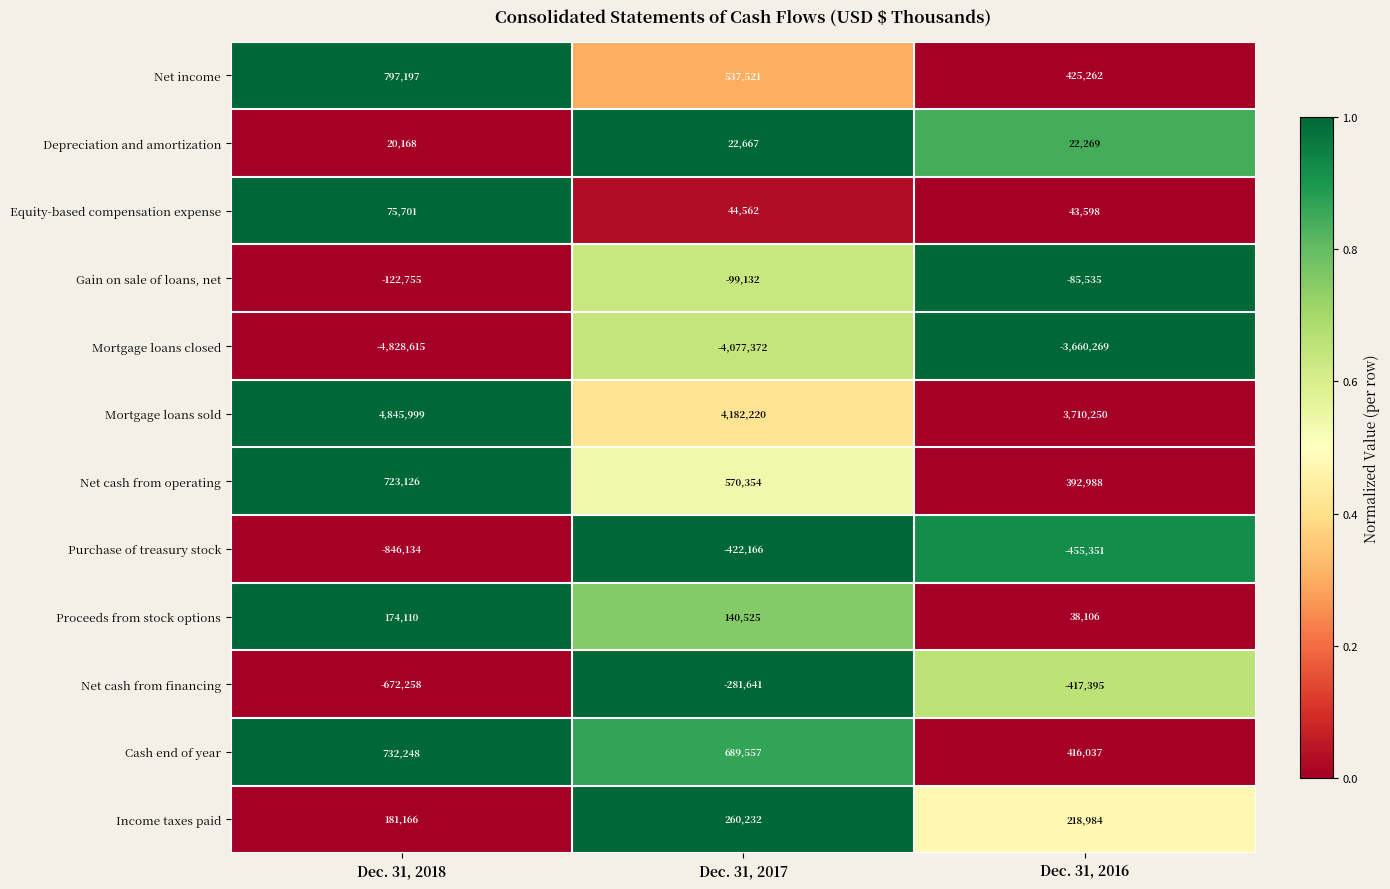

What is the maximum value shown in the chart?

4845999